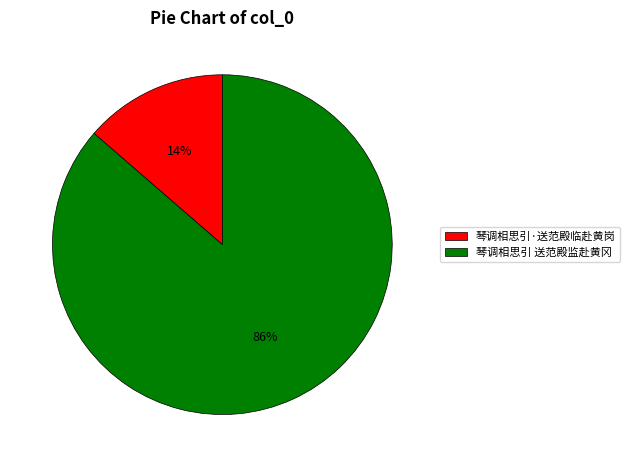

How many segments does this pie chart have?

2